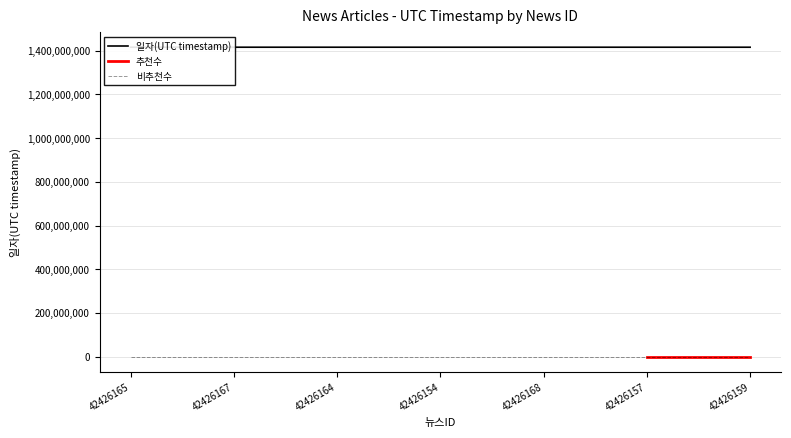

Does the chart display data point markers on the line(s)?

No